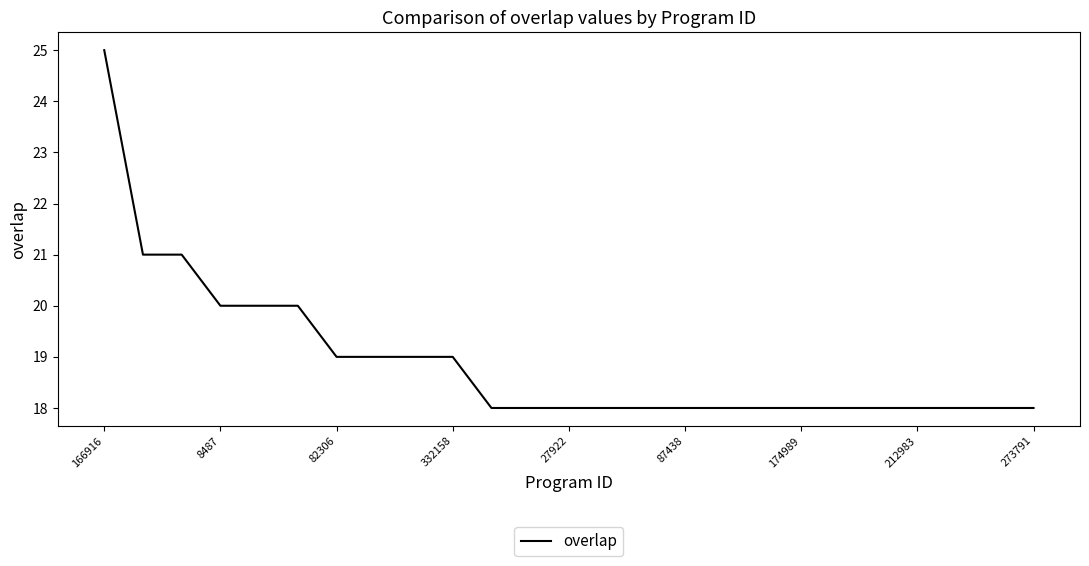

What is the difference between the maximum and minimum values?

7